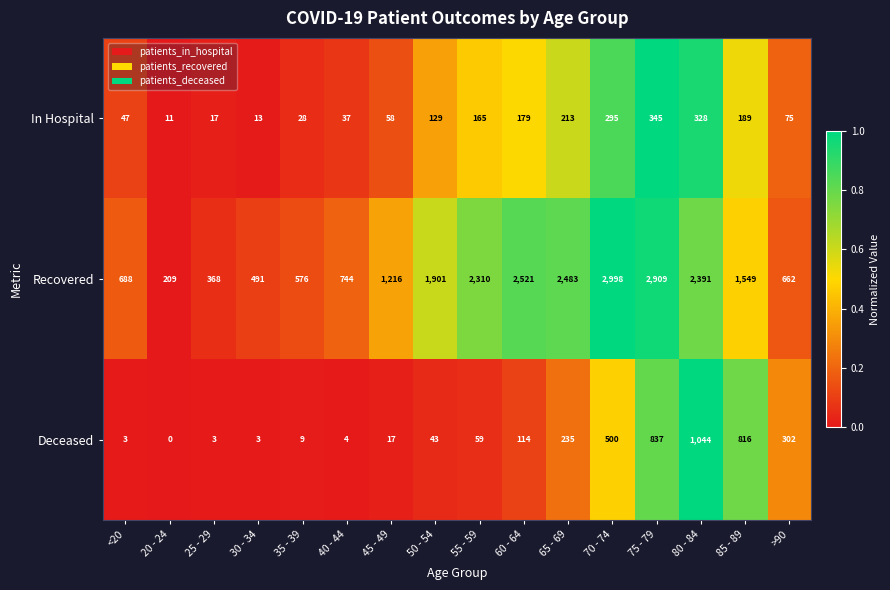

Which series has the largest range (max minus min)?

Recovered